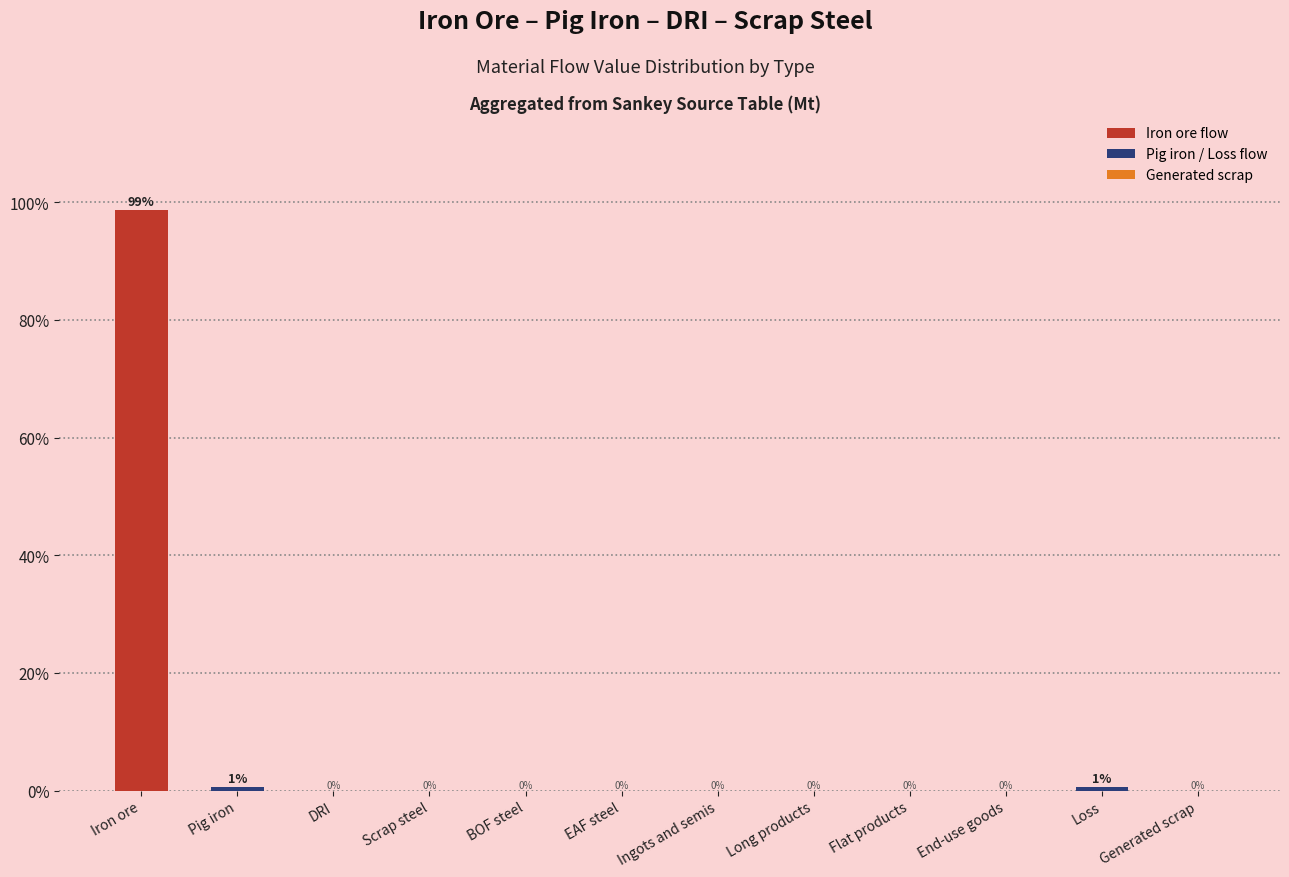

The value at Generated scrap is 32.4. True or false?

False